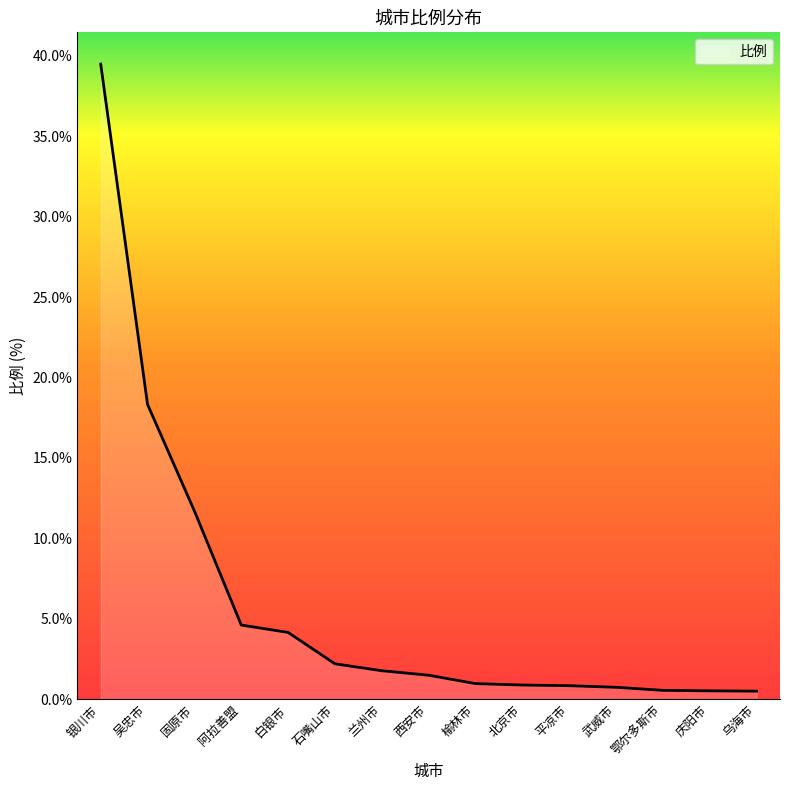

How many lines are shown in the chart?

1